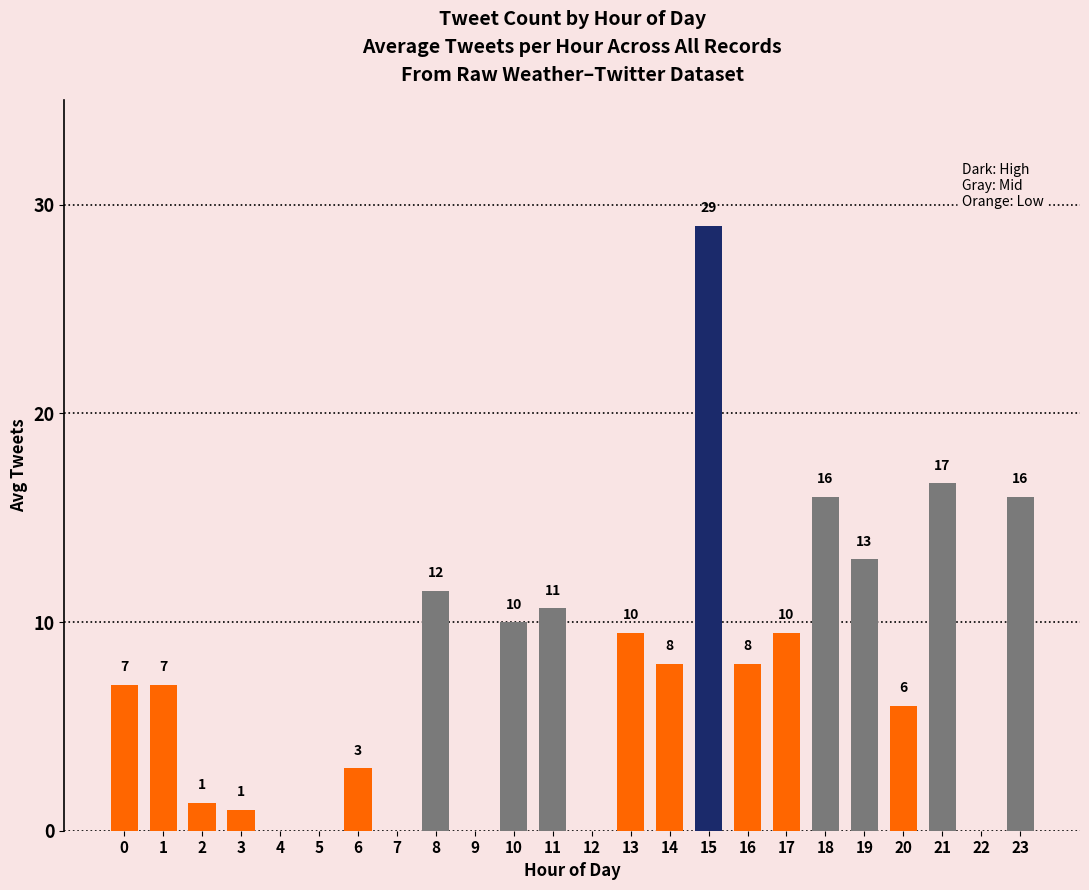

Approximately how many times larger is the value at 10 compared to 13?

1.1